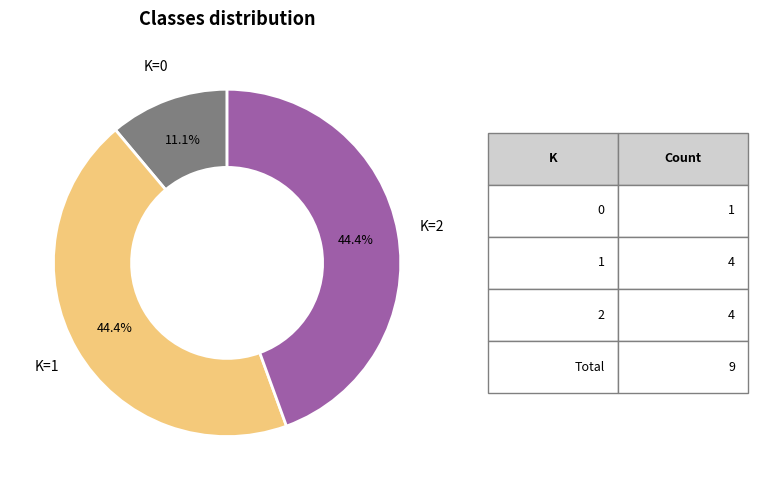

Count the number of slices in the pie.

3